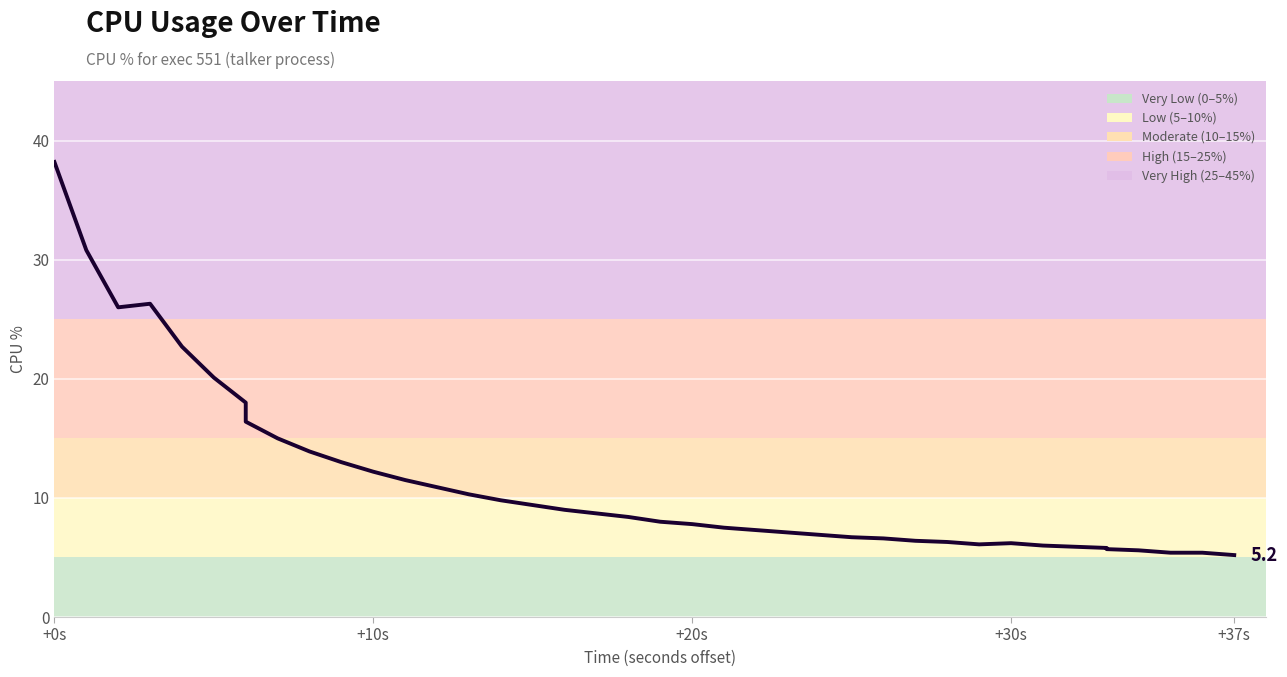

What is the sum of all values?

458.5